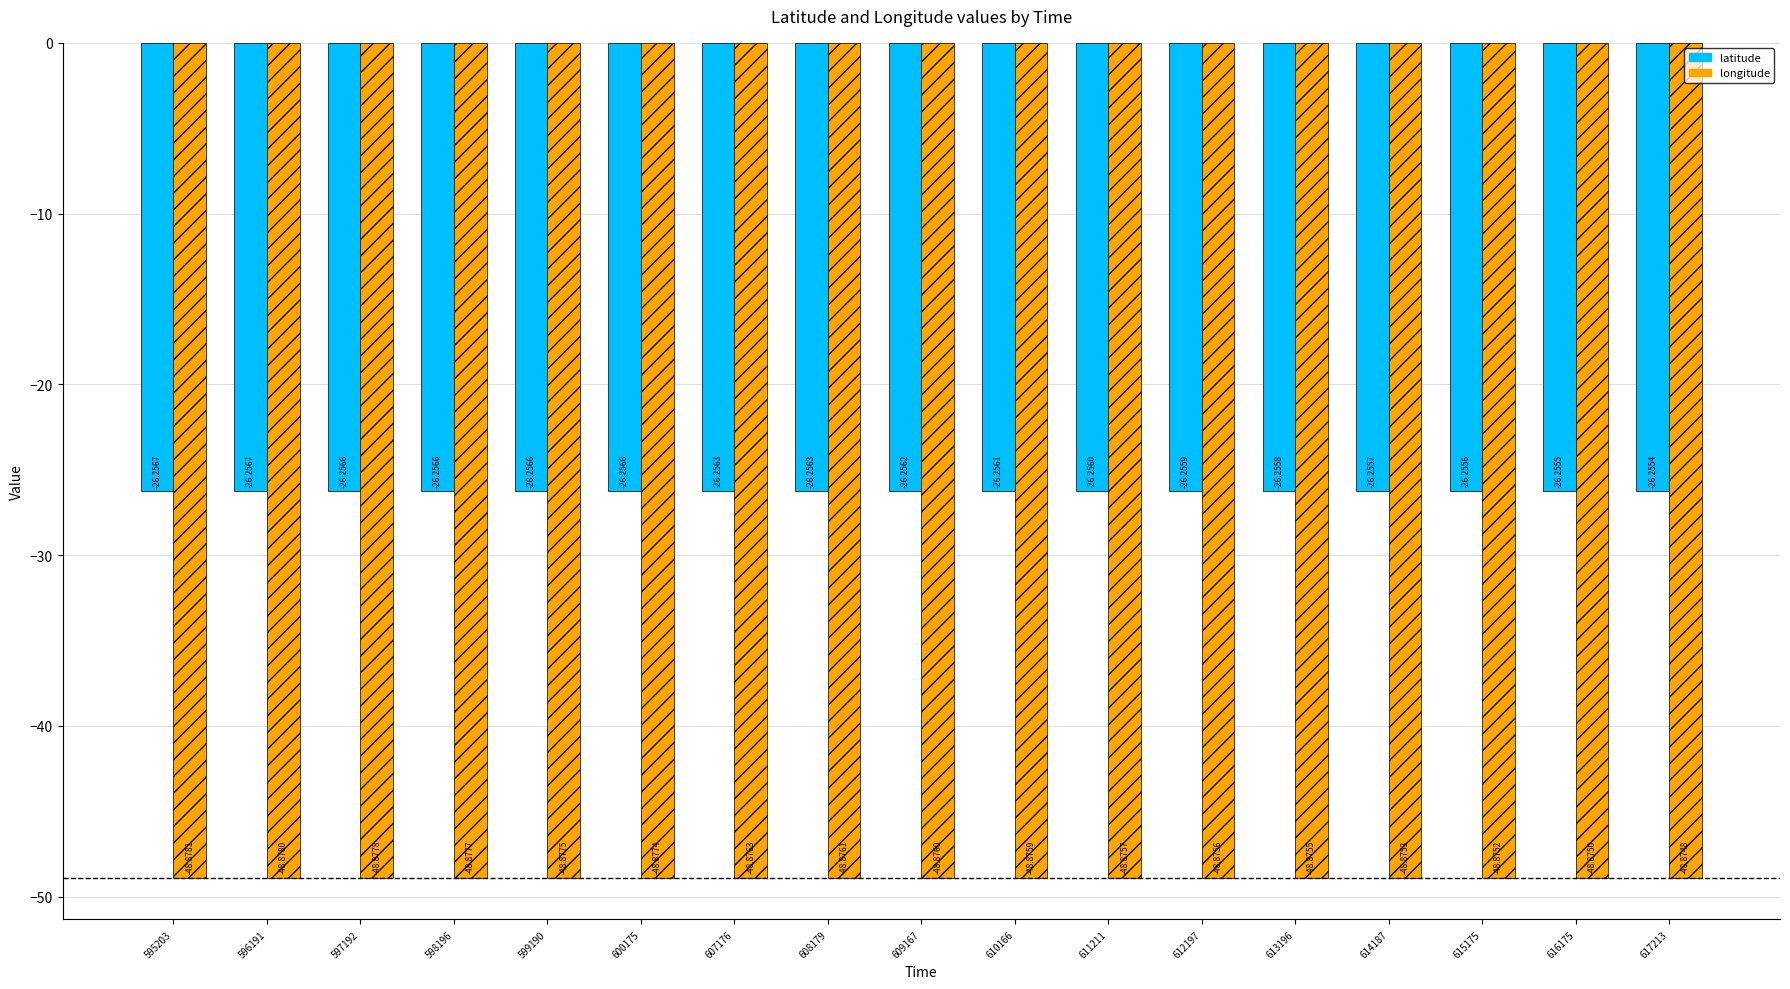

What is the value of the longitude bar at the 8th from the left?

-48.9